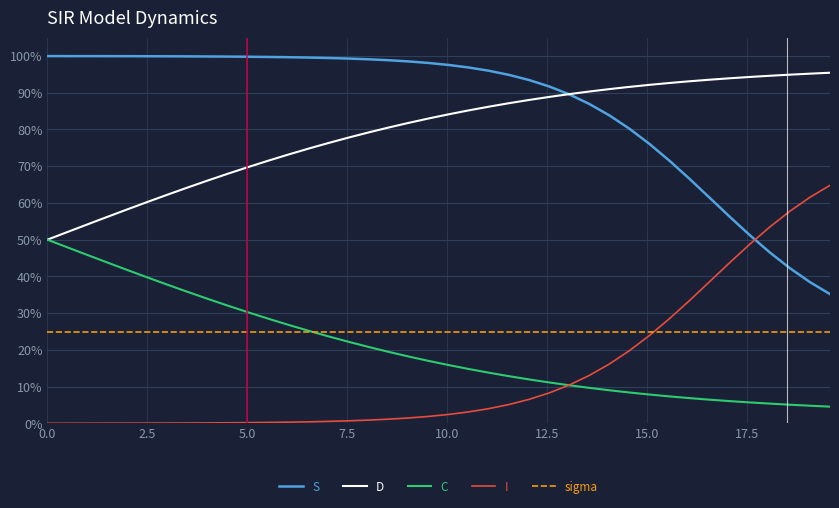

Rank the series by their maximum value, from highest to lowest.

S, D, I, C, sigma